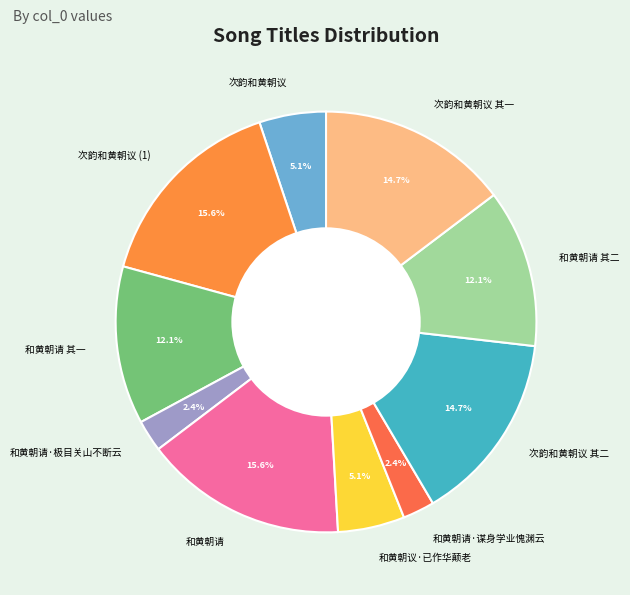

Between 和黄朝请·谋身学业愧渊云 and 和黄朝请 其一, which is larger?

和黄朝请 其一